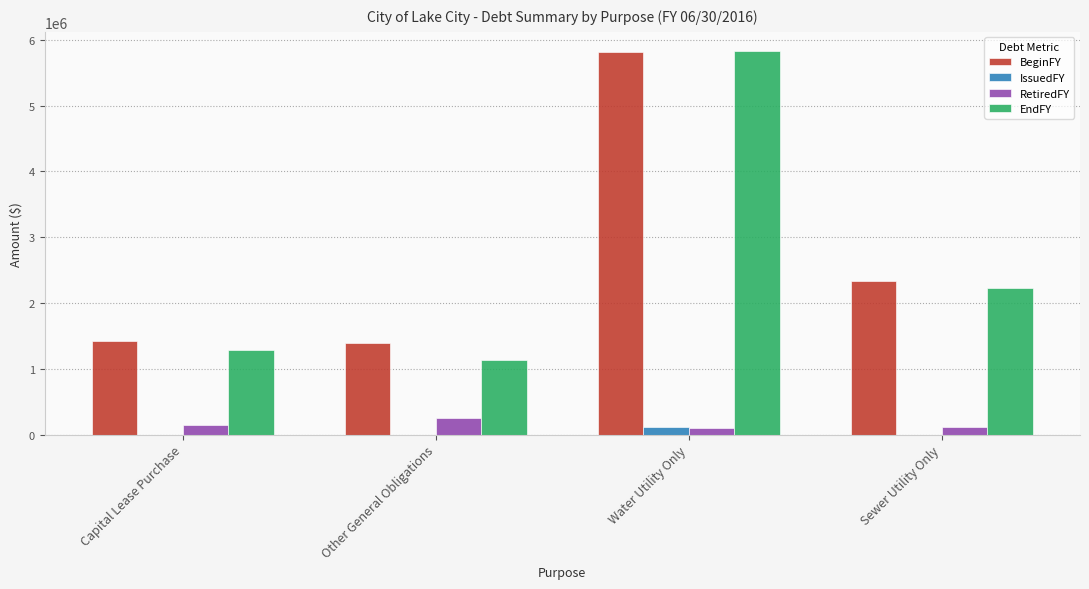

What is the maximum value shown in the chart?

5828852